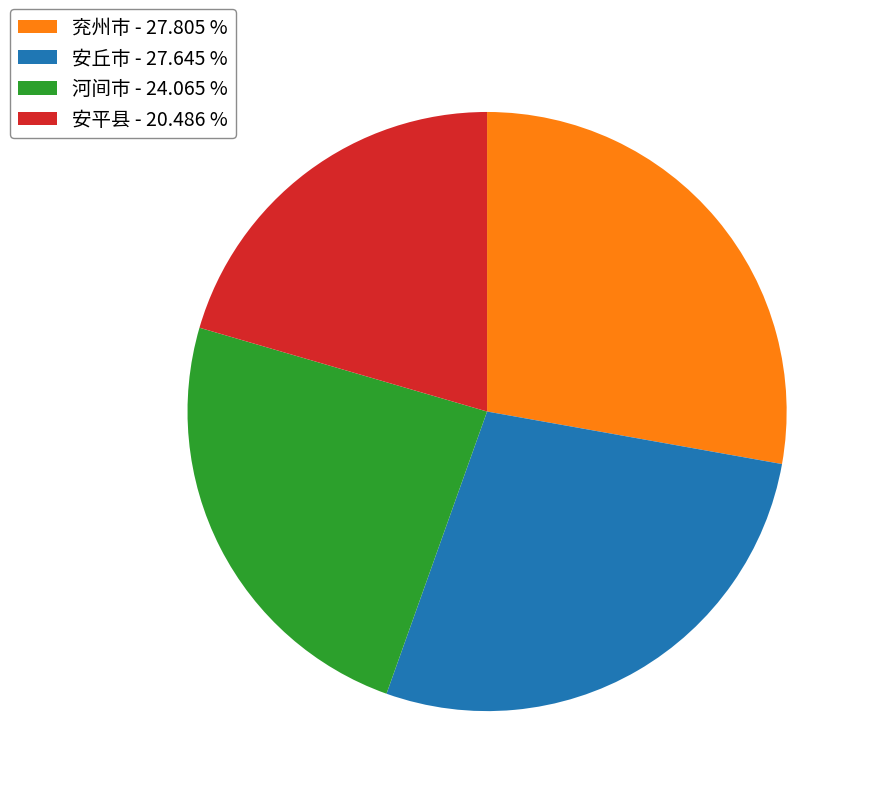

Is the sum of 安丘市 - 27.645 % and 安平县 - 20.486 % greater than half?

No